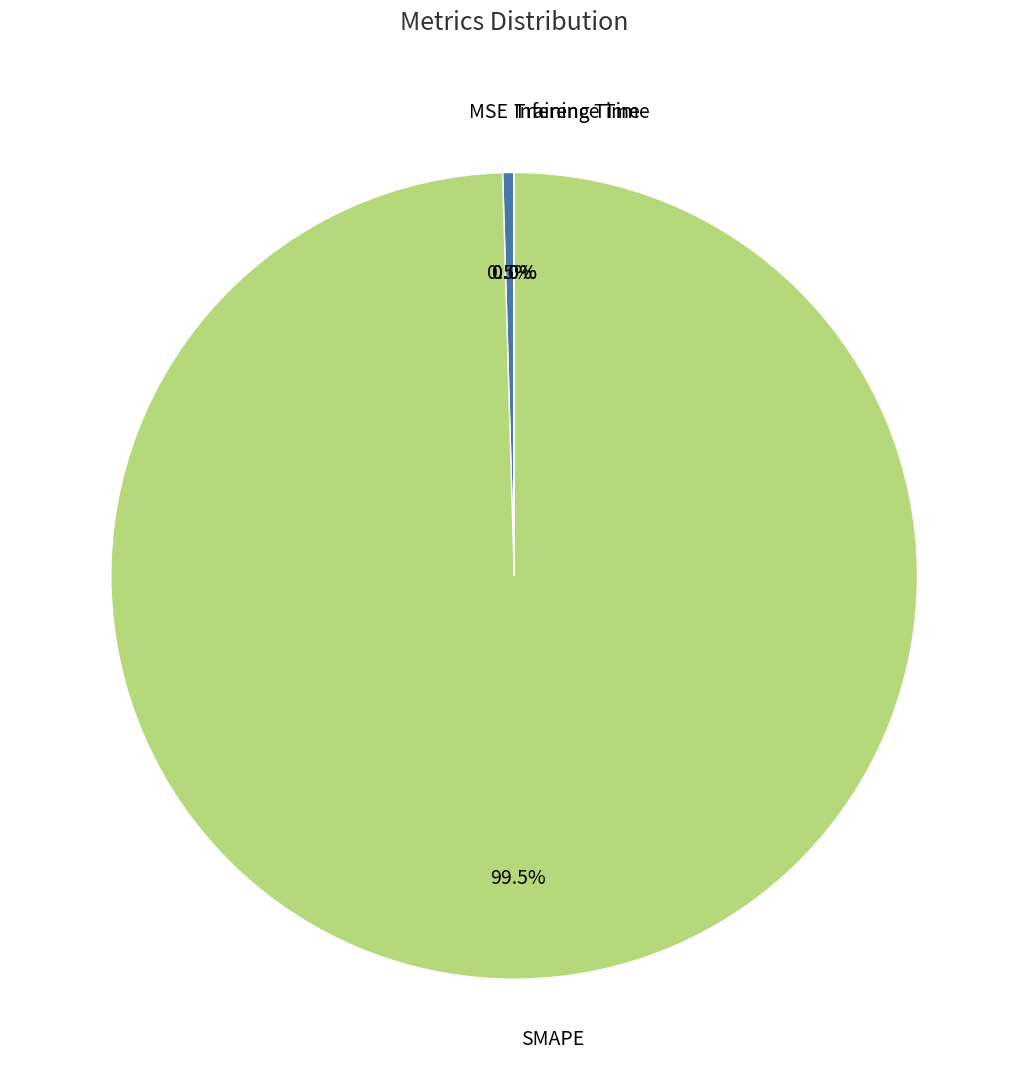

What percentage is NOT represented by MSE?

99.5%